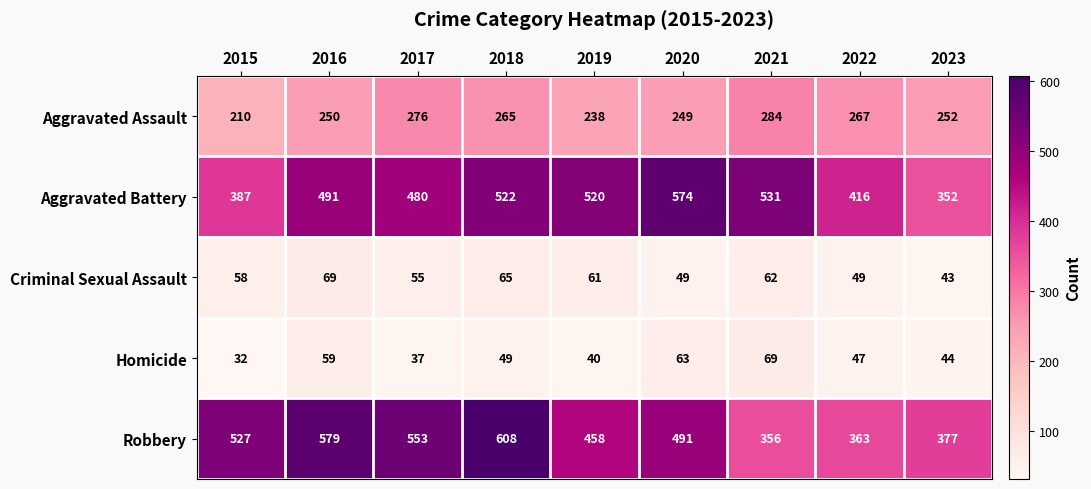

At how many categories does at least one series exceed 496?

7